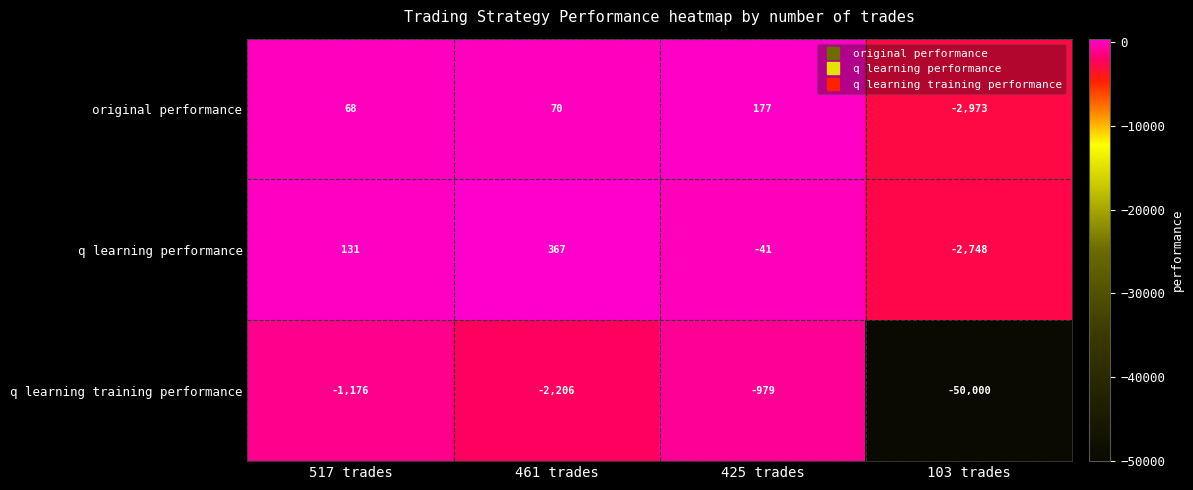

What is the difference between the q learning performance values at 103 trades and 425 trades?

2707